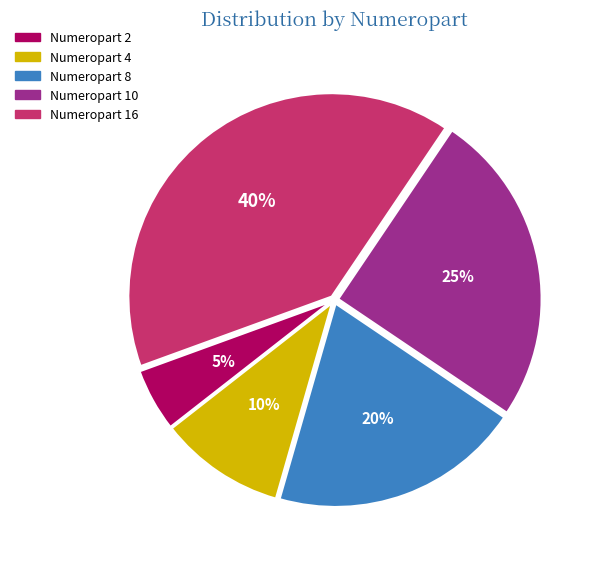

Is there a majority slice in this chart?

No